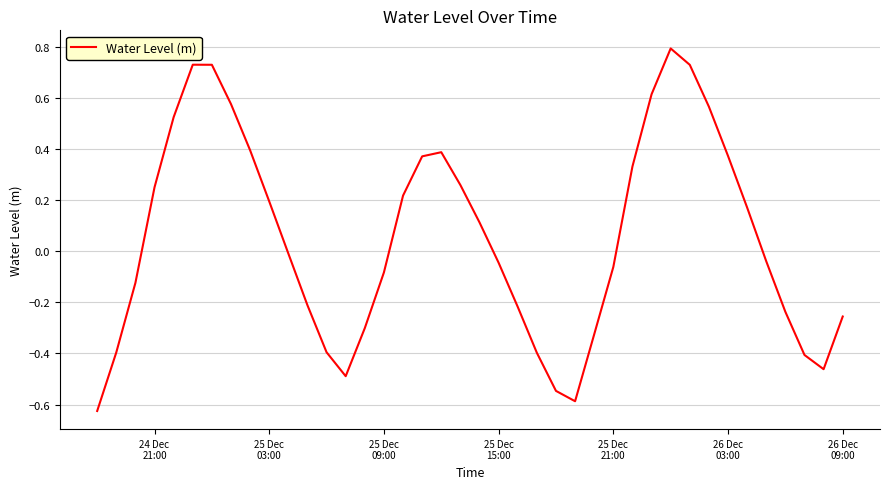

What is the difference between the maximum and minimum values?

1.4